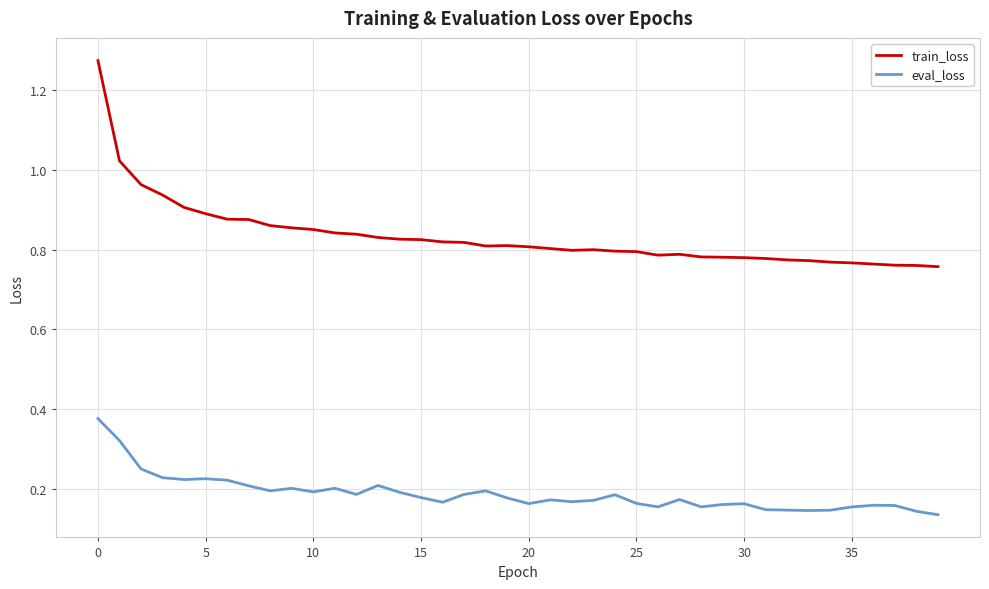

List the series in order of their peak value, lowest first.

eval_loss, train_loss